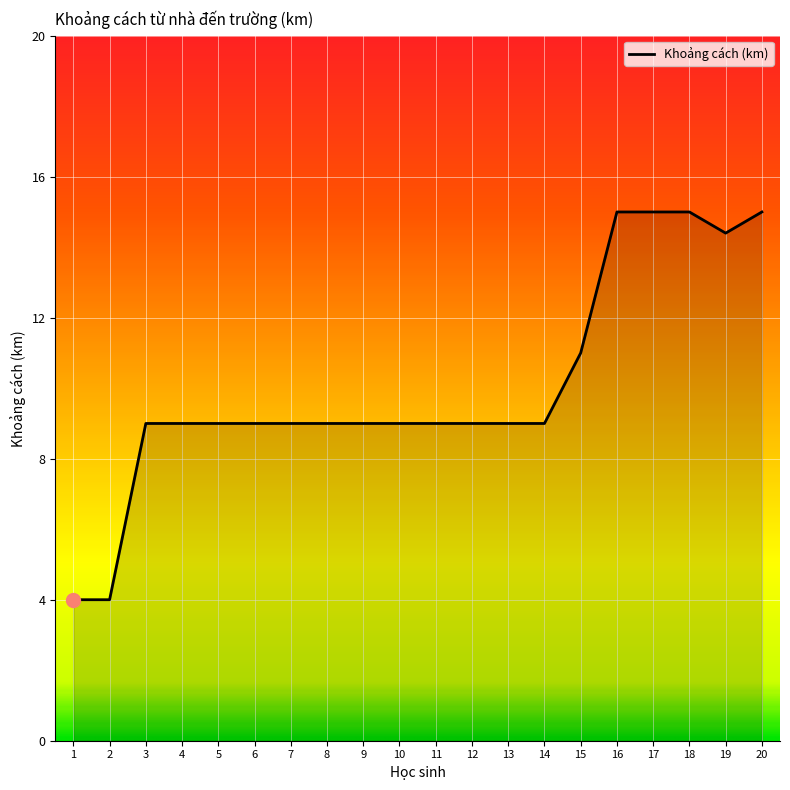

The value at 18 is 8.9. True or false?

False